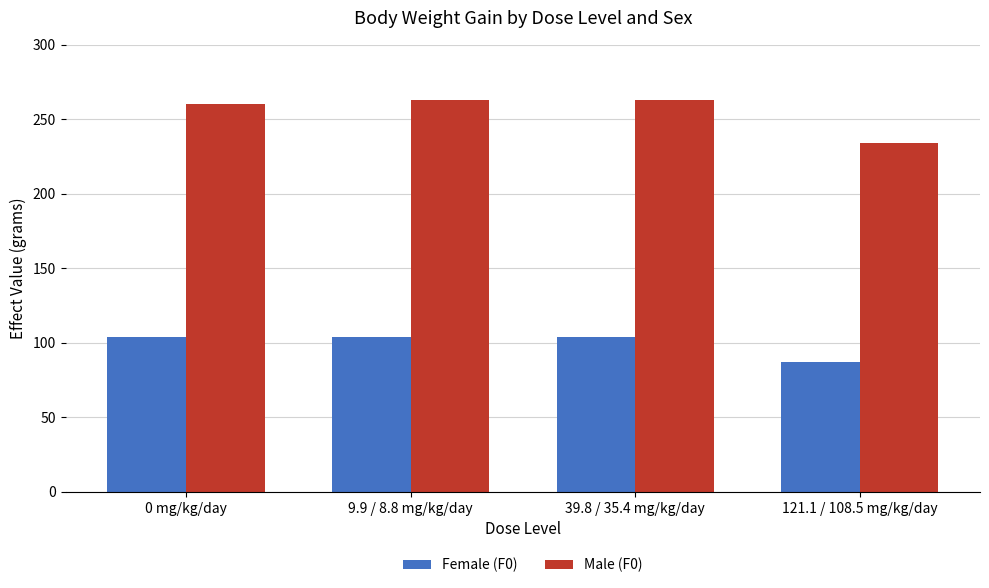

True or false: Male (F0) has a value of 451 at 39.8 / 35.4 mg/kg/day.

False